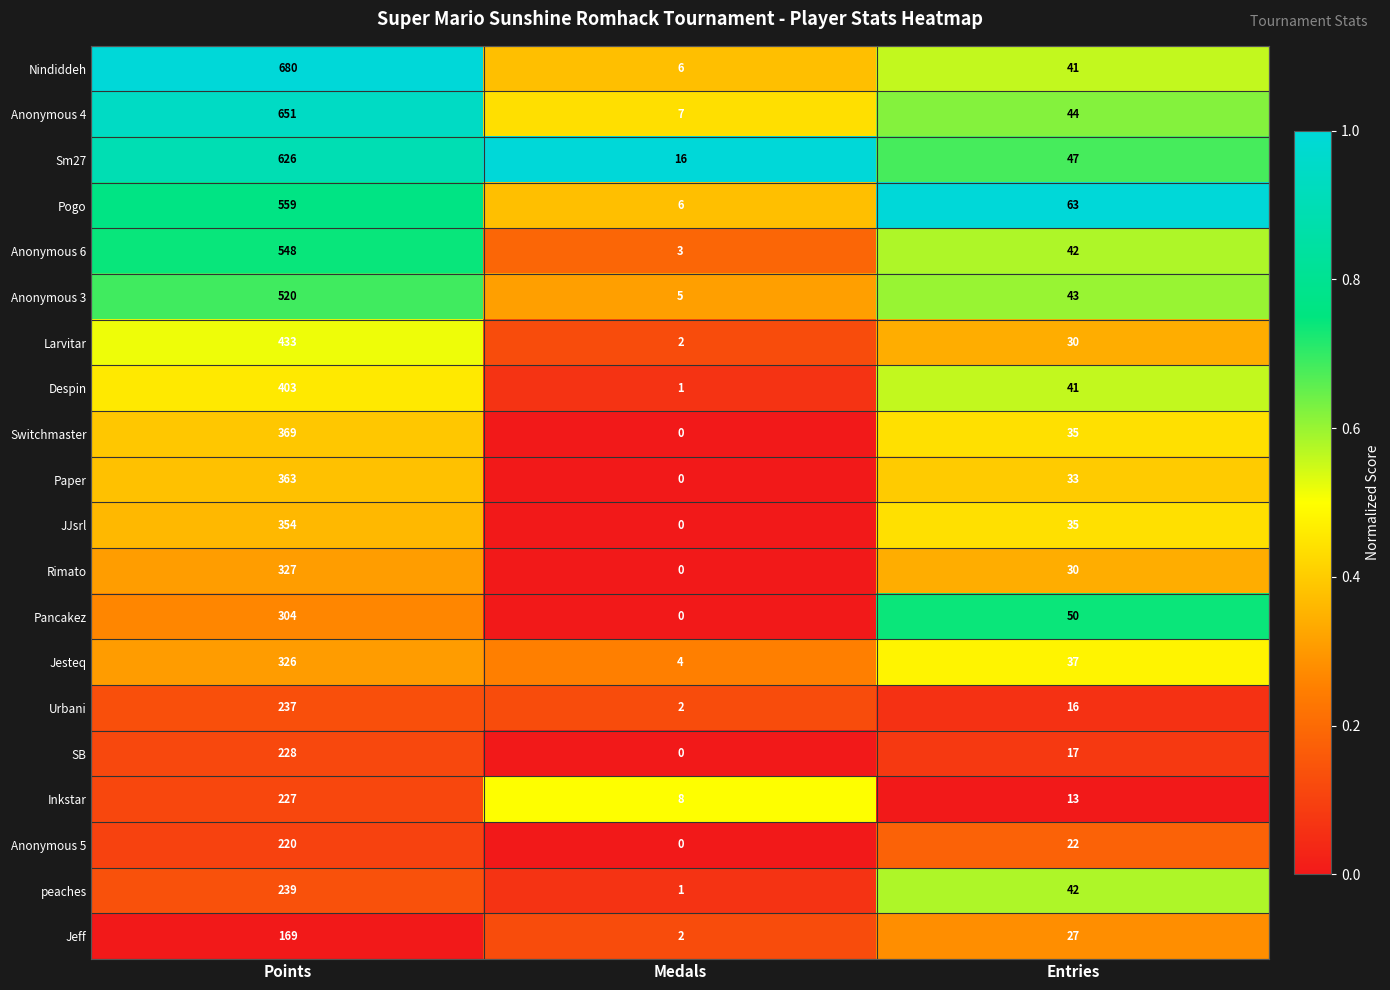

What is the sum of all peaches values?

282